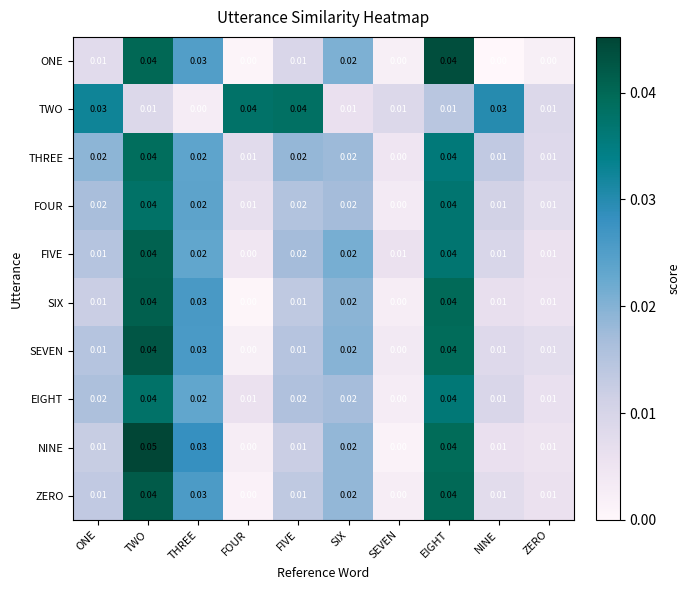

At which category is the sum across all series the highest?

TWO